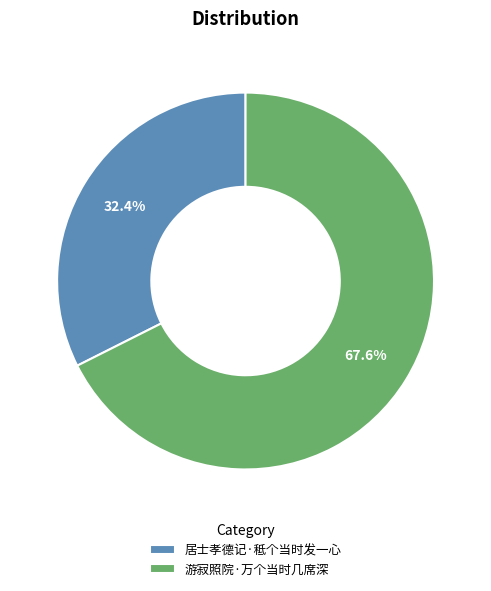

How much of the chart is everything except 游寂照院·万个当时几席深?

32.4%